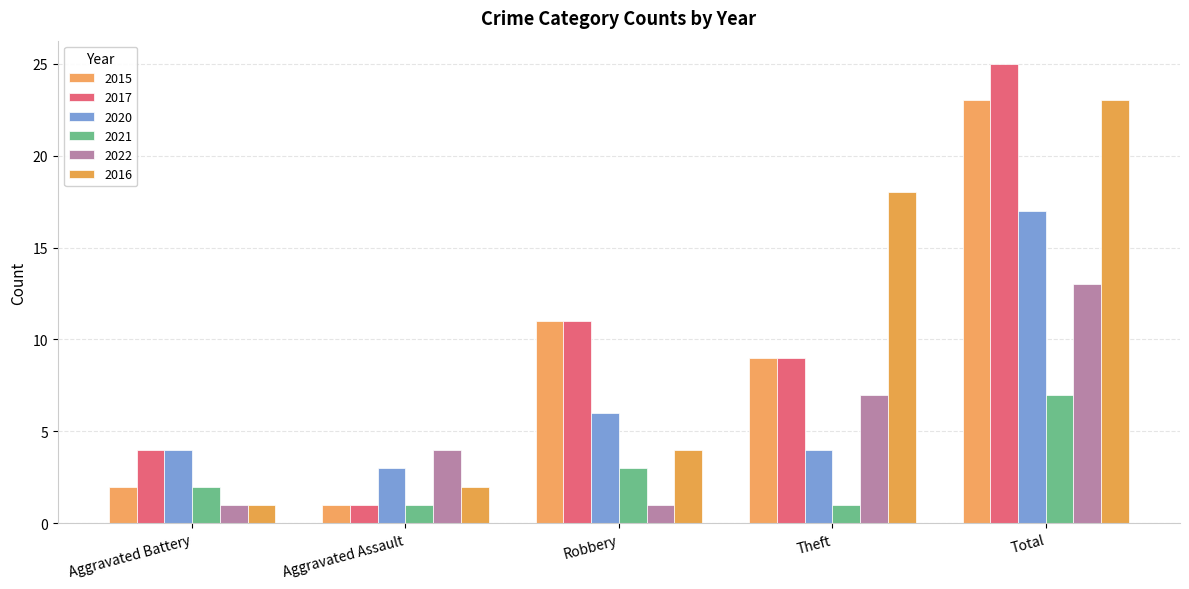

What position from the right is Aggravated Battery?

5